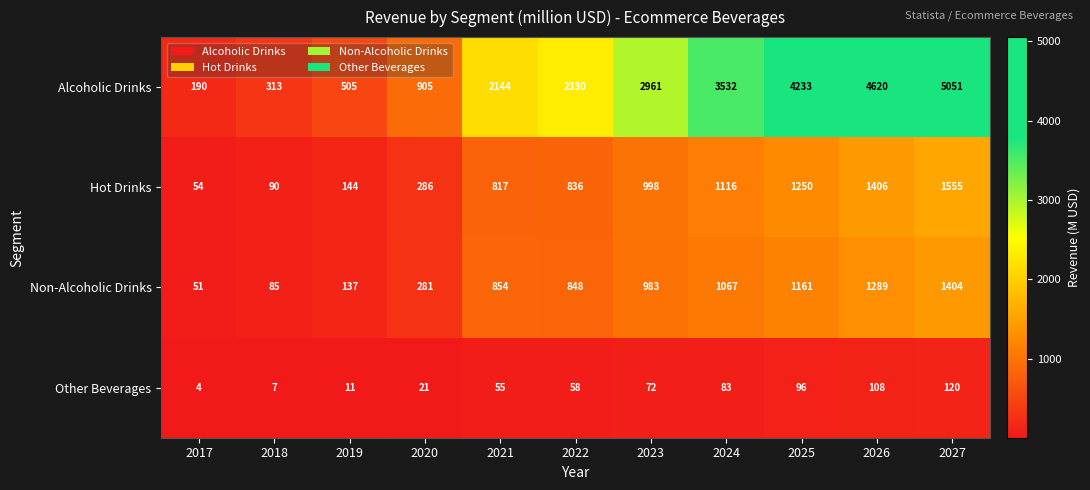

At which category does the chart reach its peak across all series?

2027